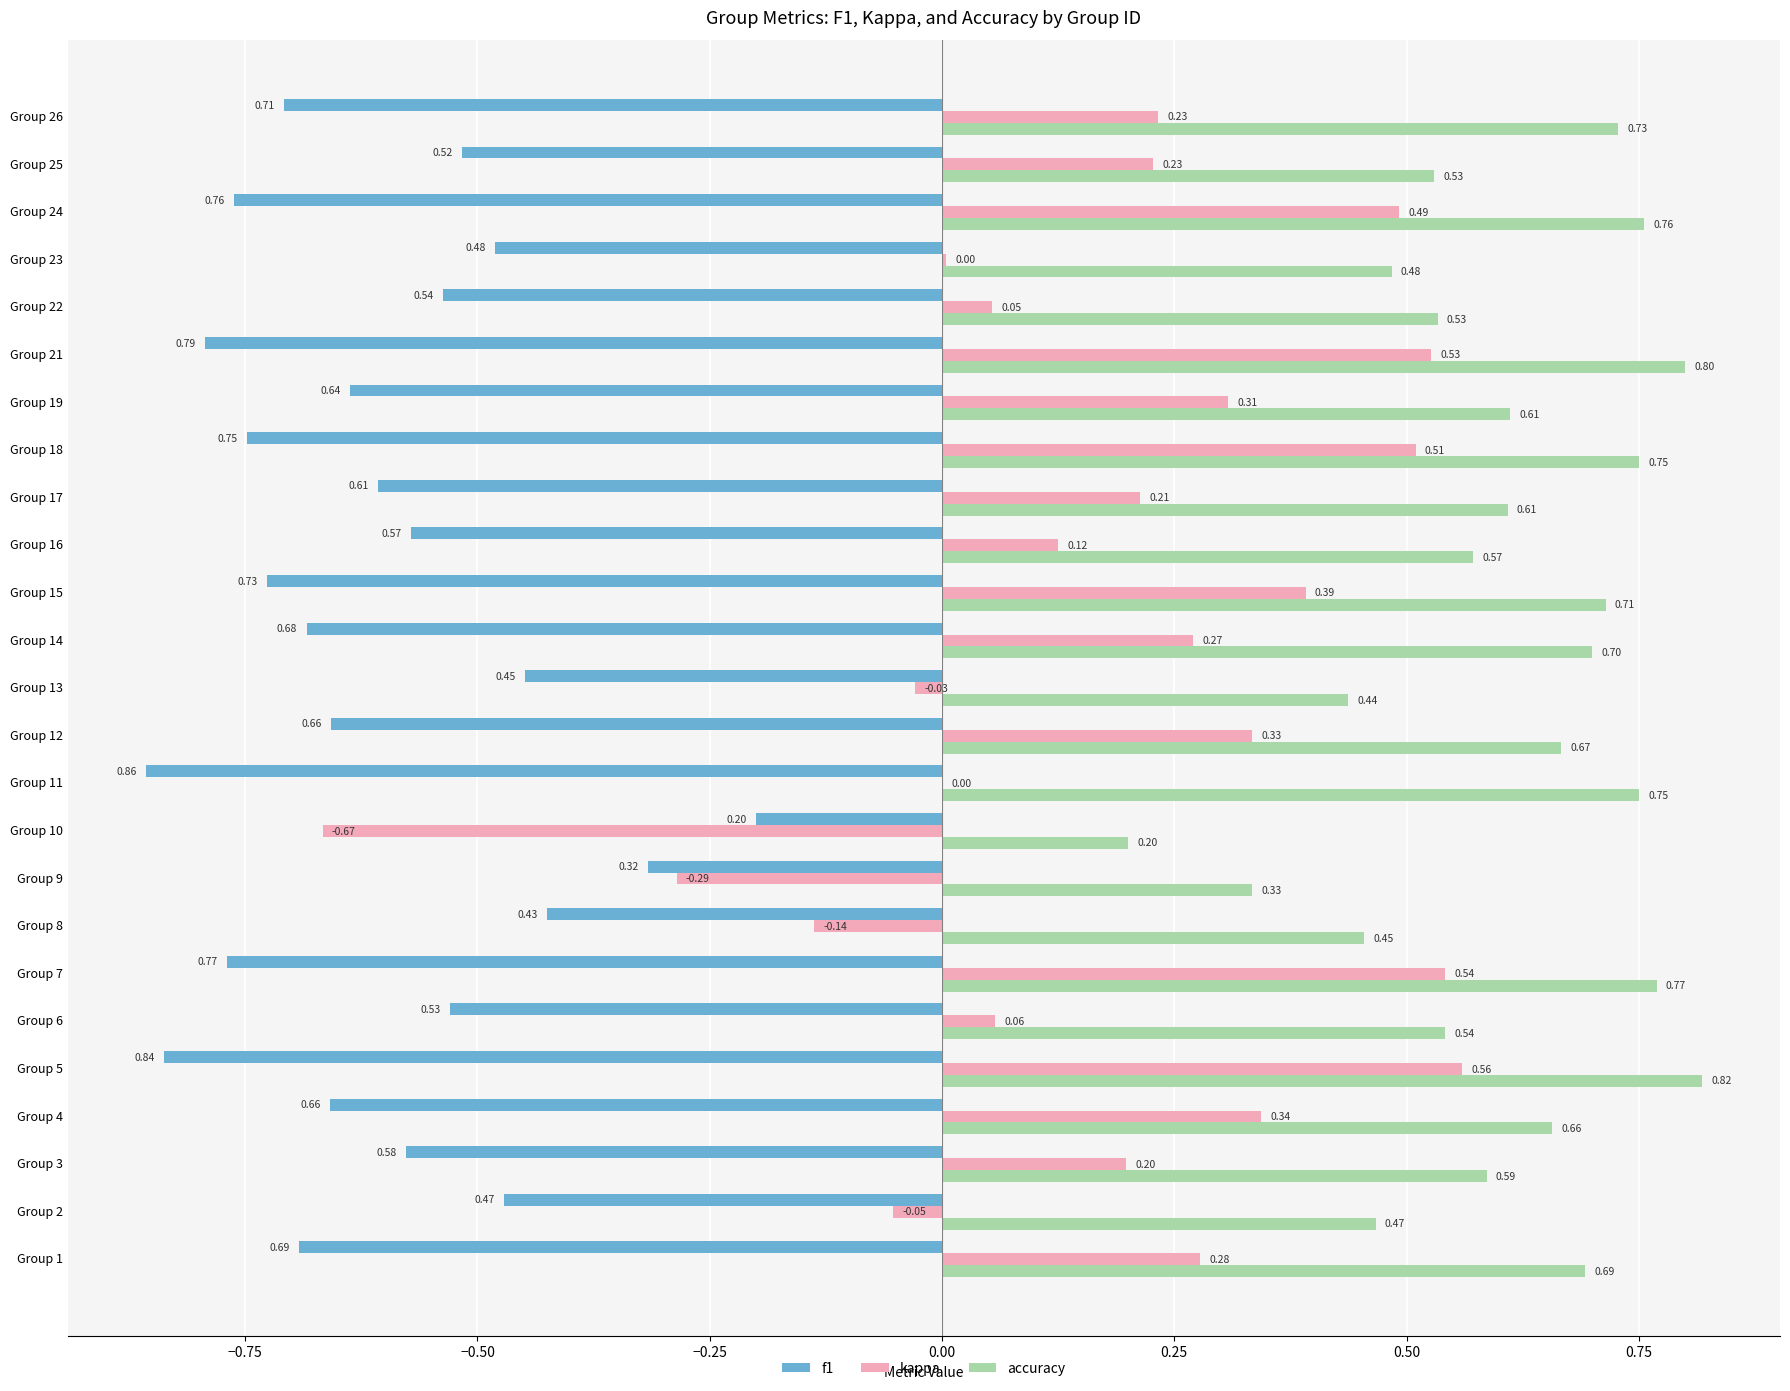

Between Group 22 and Group 24, which series saw the biggest shift?

kappa